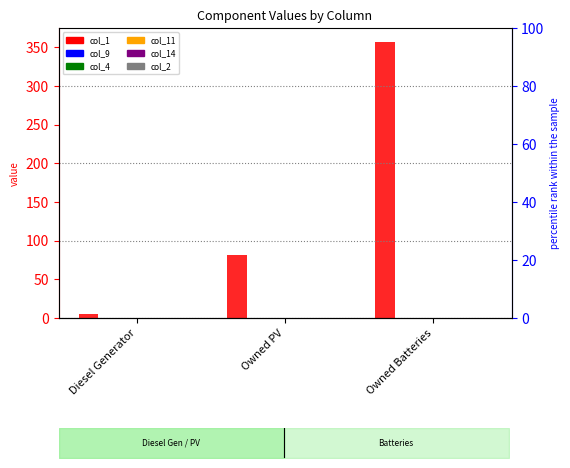

How many values in the col_1 series exceed 81?

1